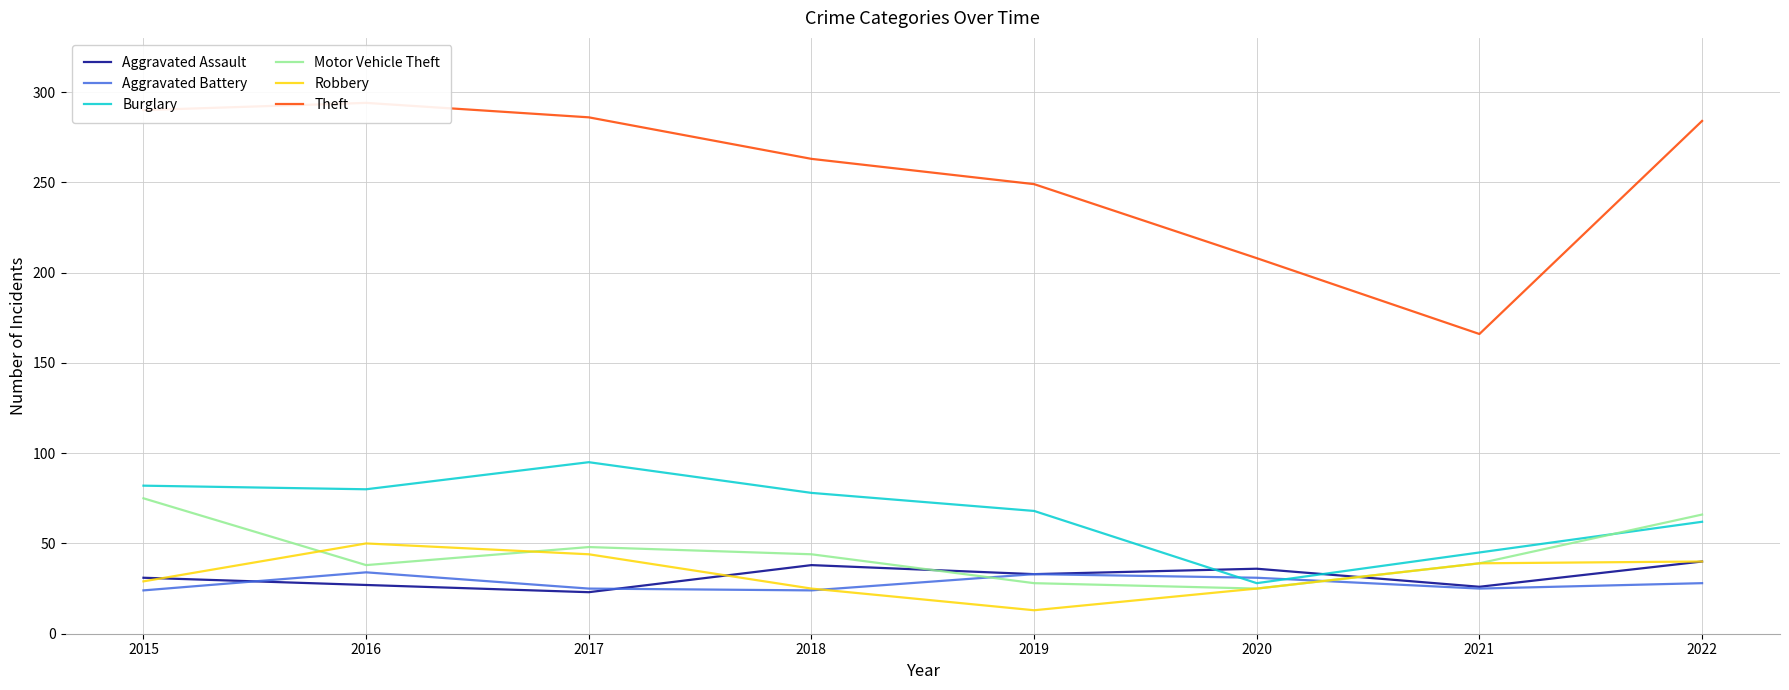

Where is Robbery nearest to the value 31?

2015